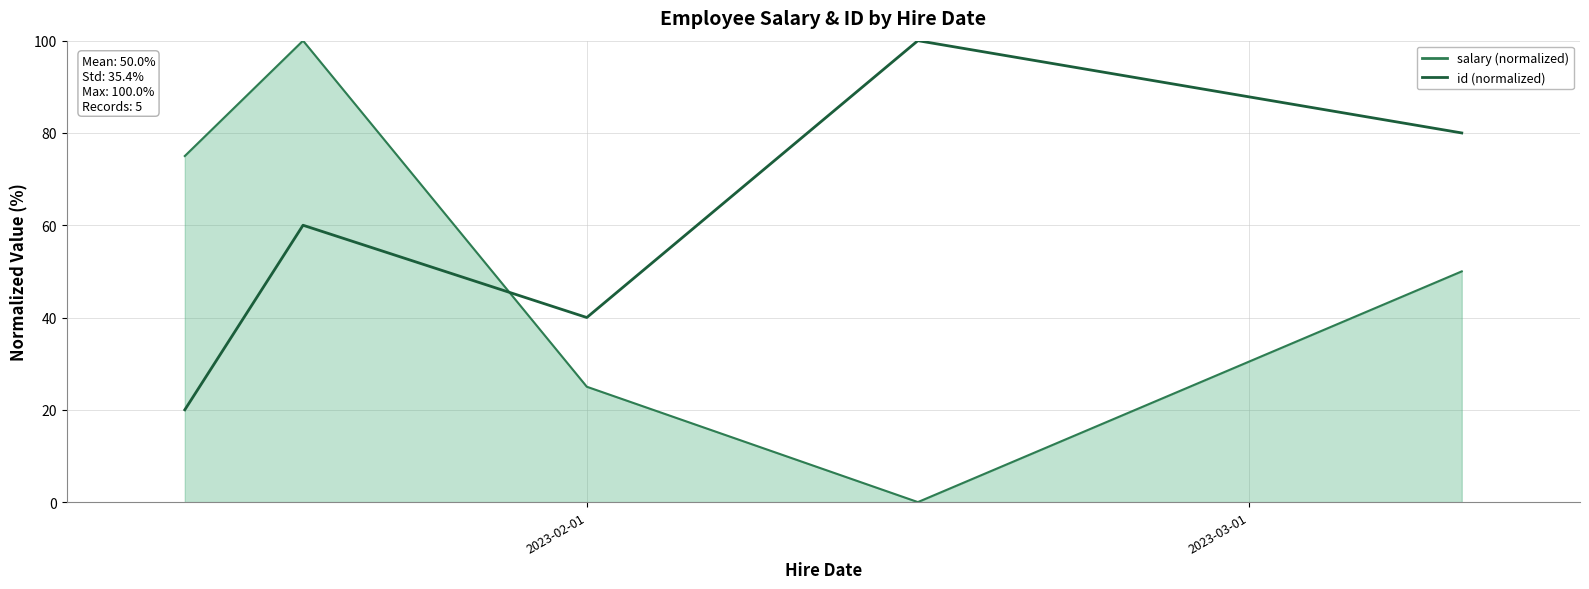

What is the greatest value displayed?

100